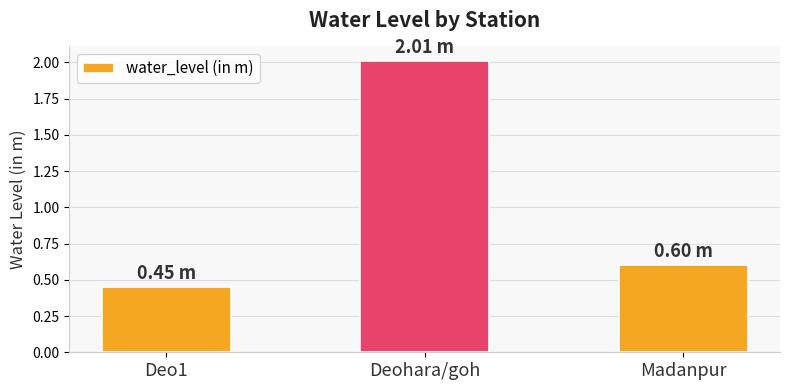

True or false: the data shows 2.0 at Deohara/goh.

True